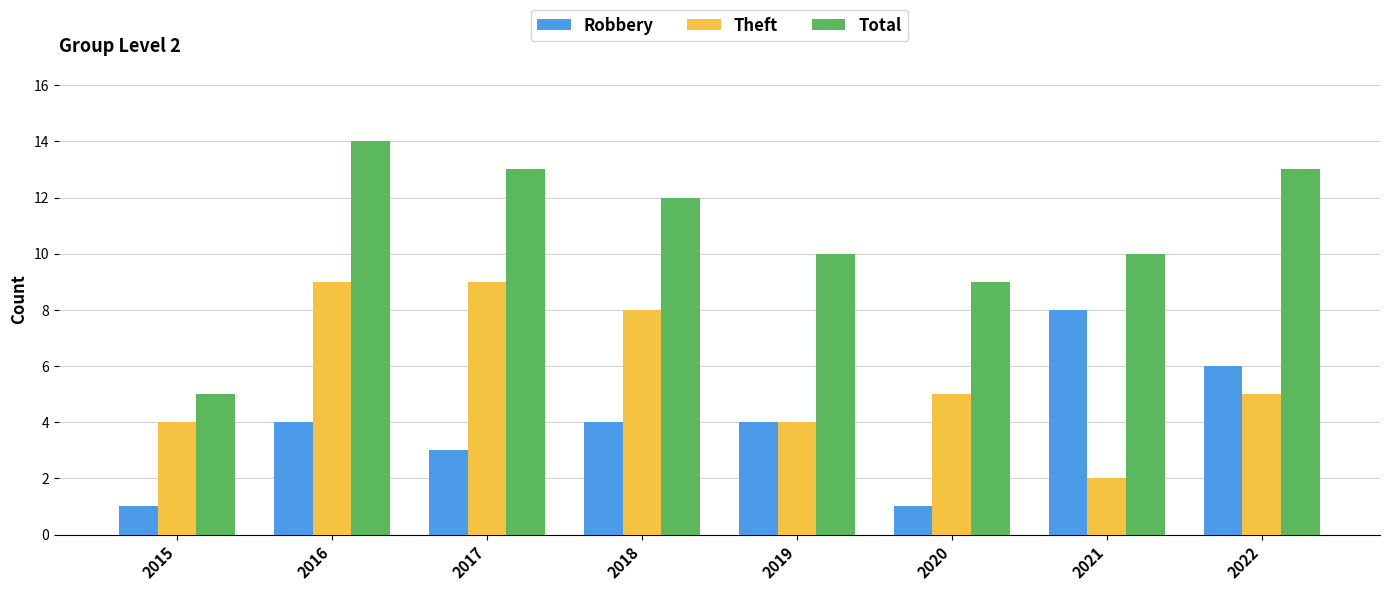

What is the greatest value displayed?

14